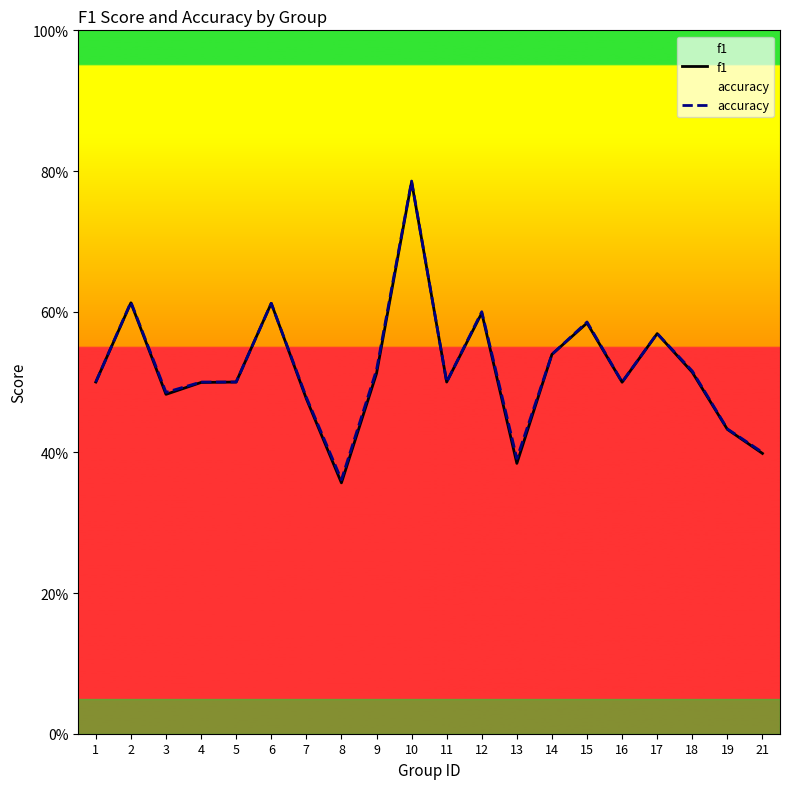

At which label is accuracy closest to 0?

8